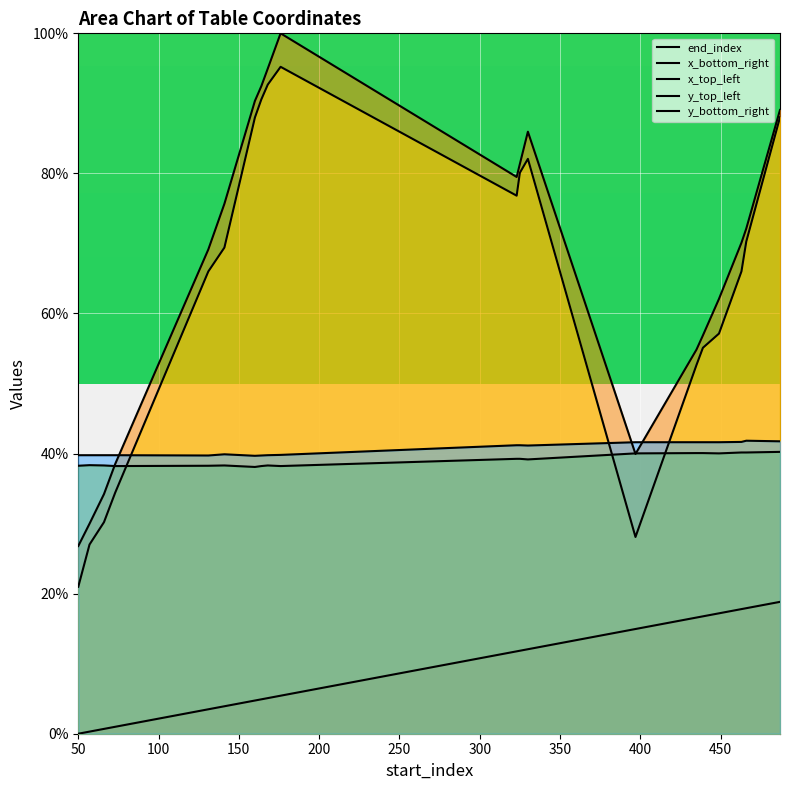

Which category has the lowest value in the y_top_left series?

350